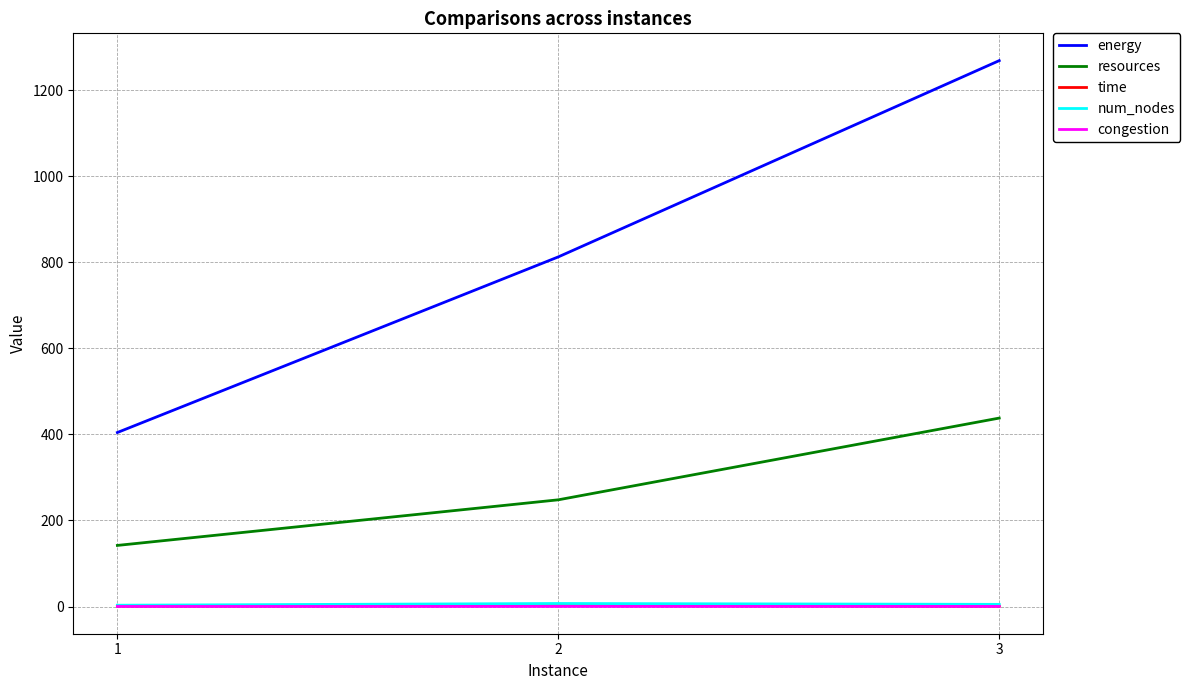

At which label does num_nodes first exceed 5?

2